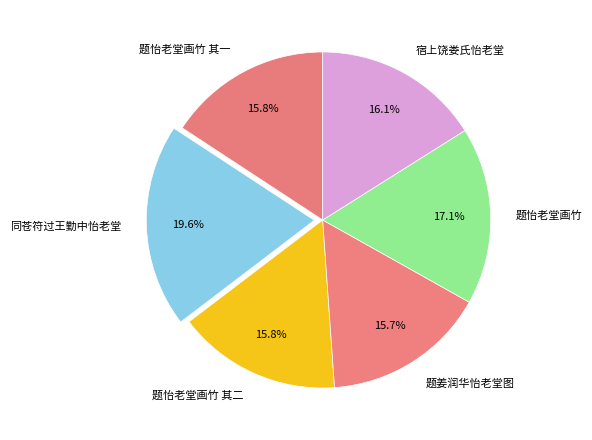

Count the number of slices in the pie.

6